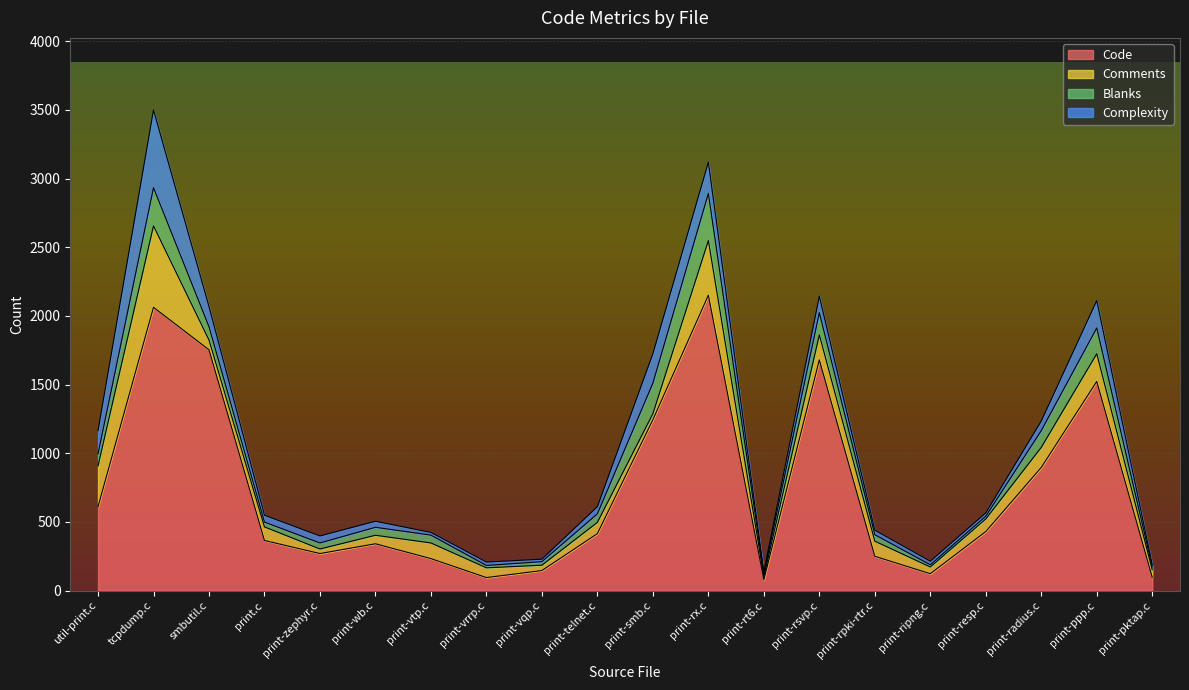

What is the average value of the Complexity series?

104